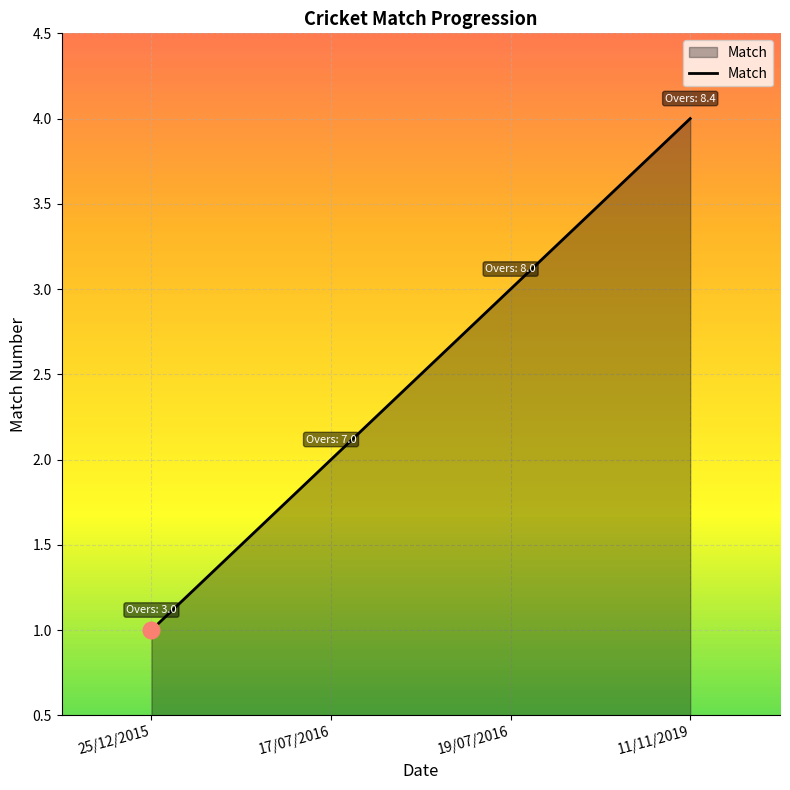

What is the change in value from 25/12/2015 to 11/11/2019?

+3